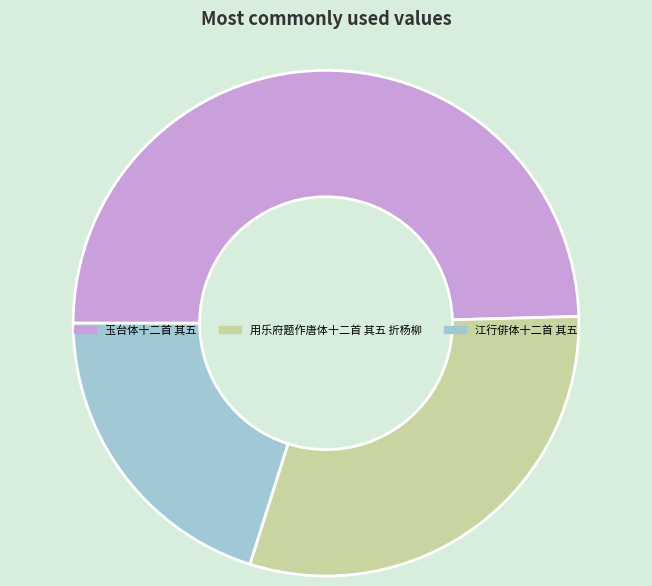

Between 用乐府题作唐体十二首 其五 折杨柳 and 玉台体十二首 其五, which is larger?

玉台体十二首 其五